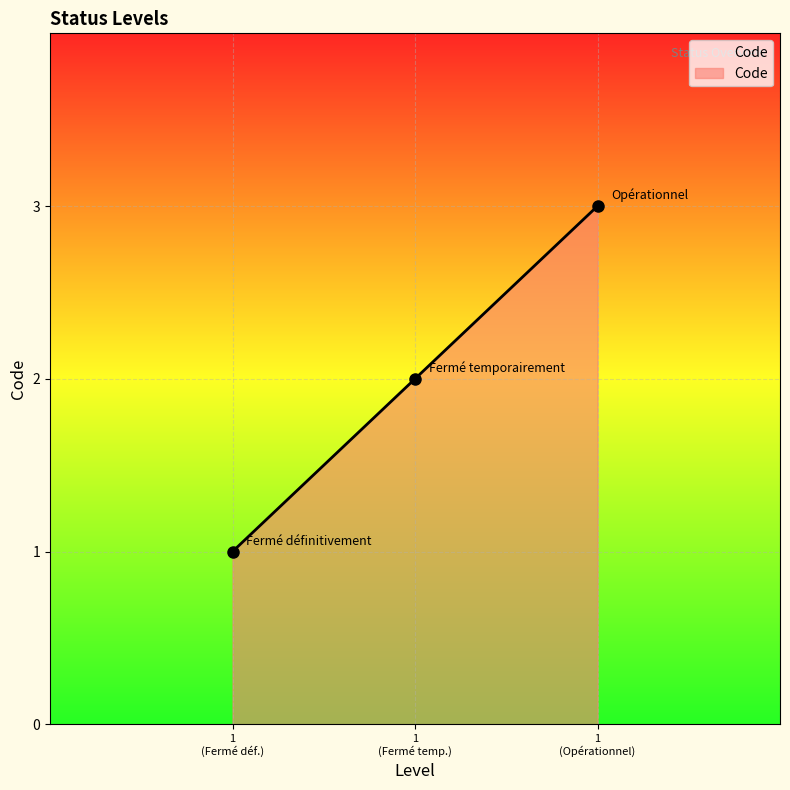

What is the sum of all values?

6